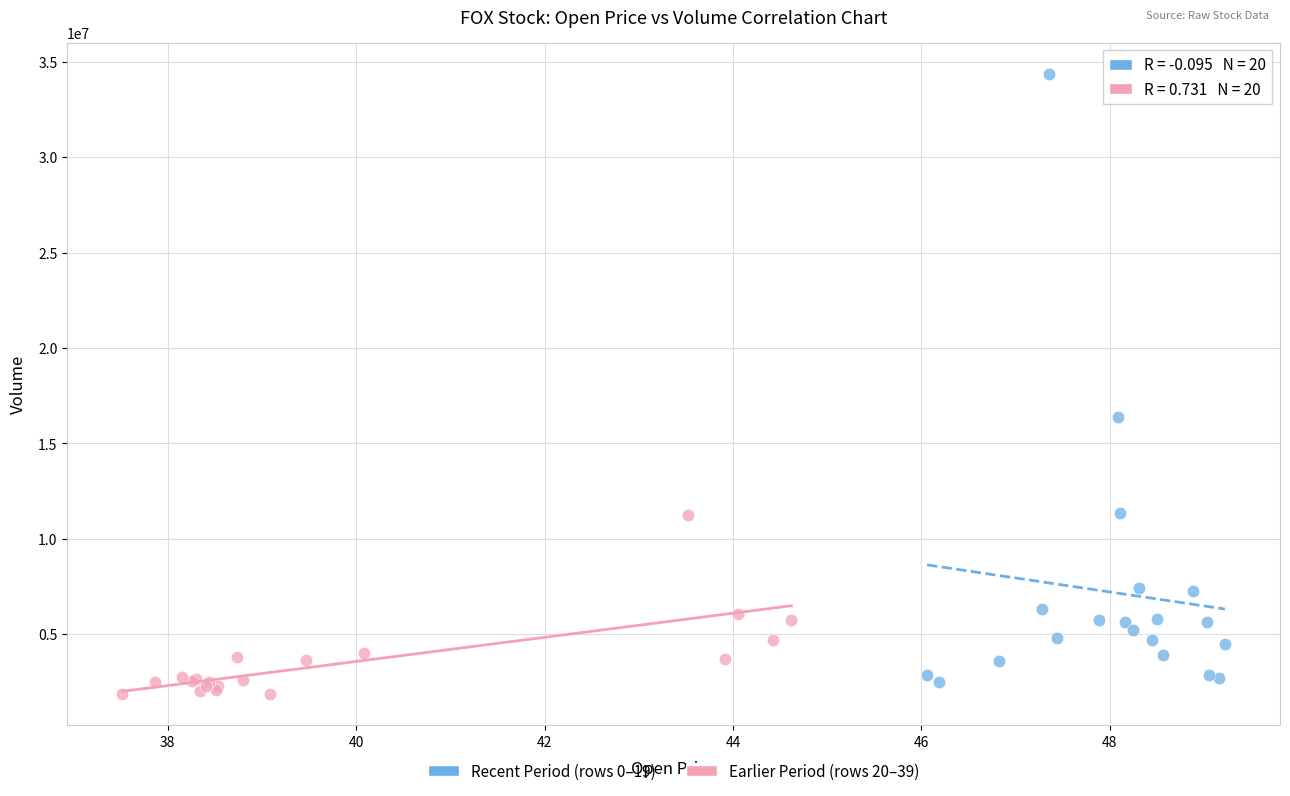

Which series contains the highest Y value?

Recent Period (rows 0–19)